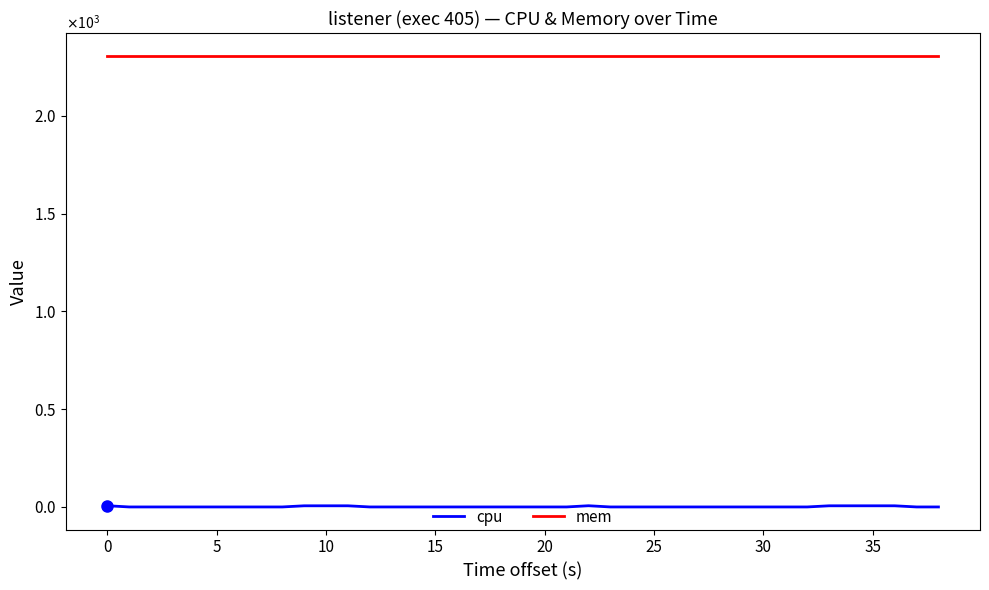

Is this an area chart (filled region under the line)?

No